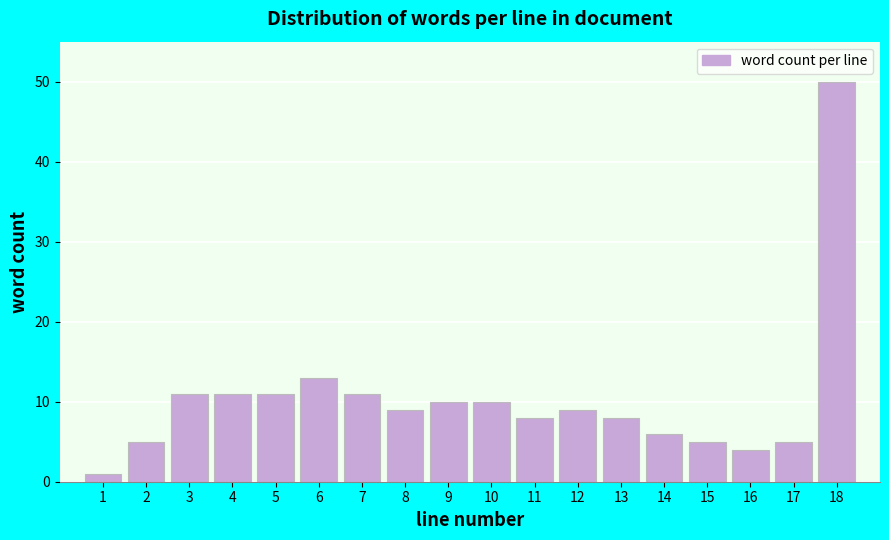

Reading left to right, extract all data points from this chart.

1	5	11	11	11	13	11	9	10	10	8	9	8	6	5	4	5	50